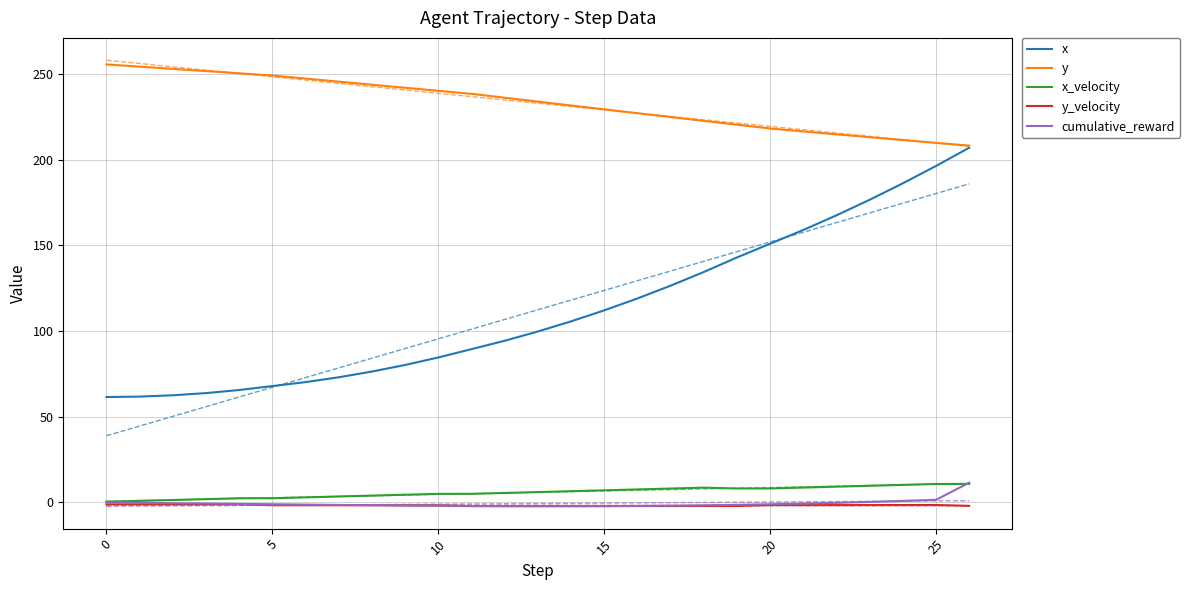

How many data points in x are above 99?

14